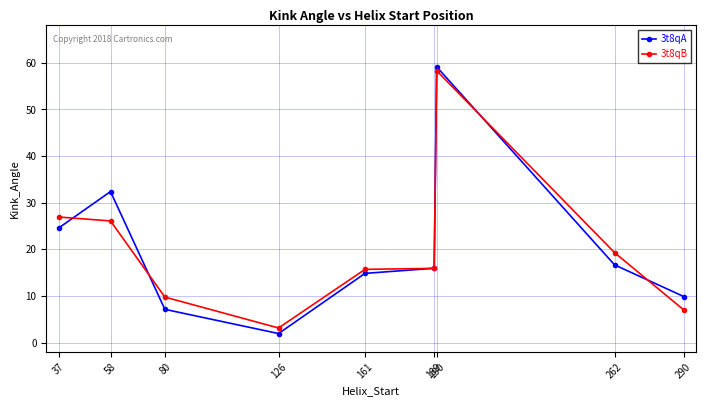

Which label corresponds to the smallest value in the chart?

126